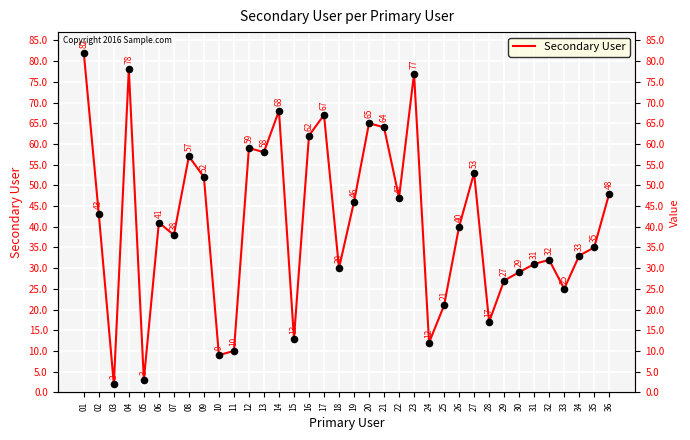

Between 06 and 31, which is larger?

06